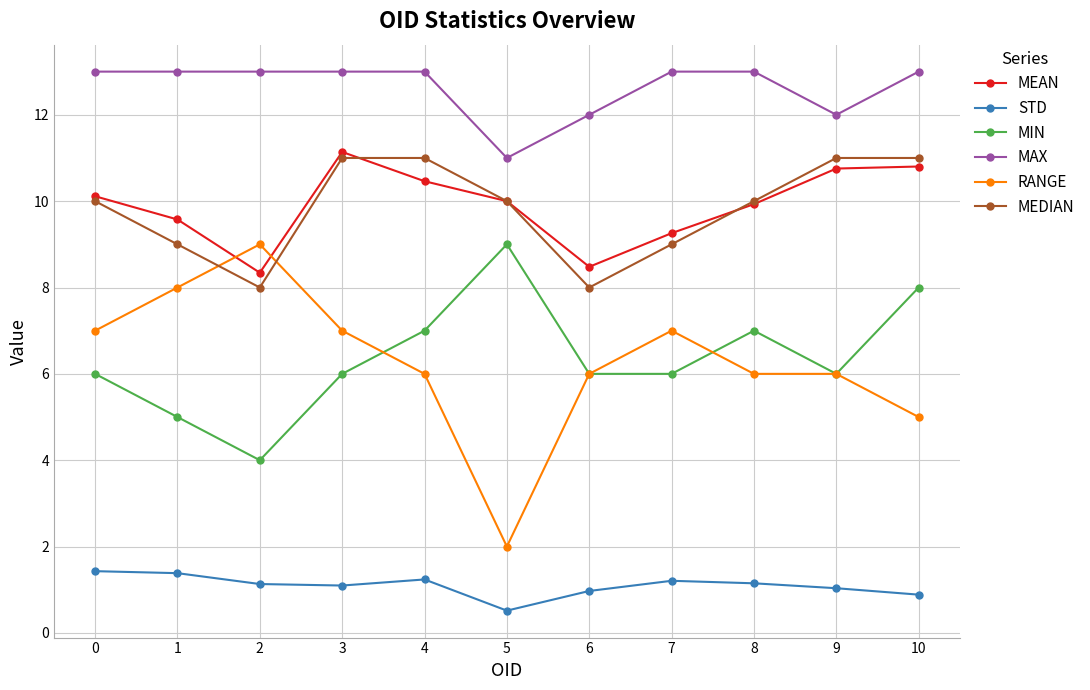

What is the difference between the MEDIAN values at 0 and 10?

1.0